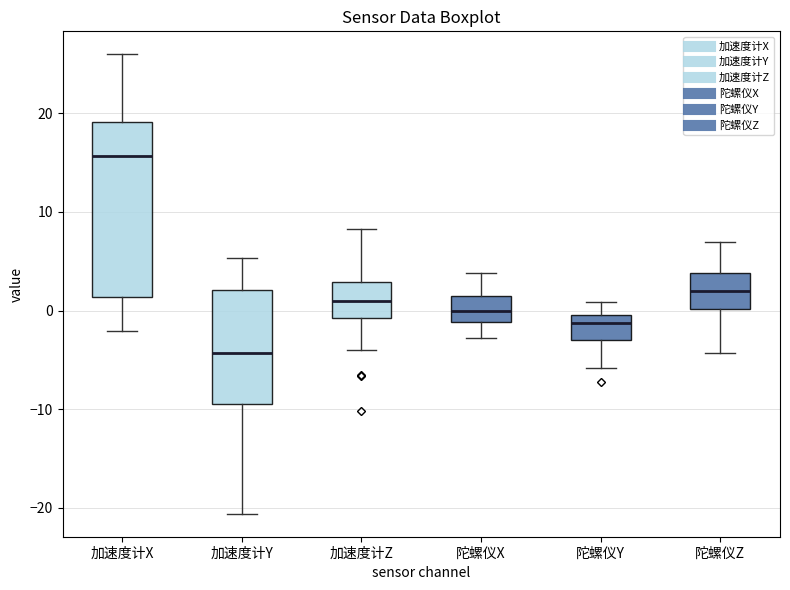

Reading left to right, transcribe this box plot: for each box, give where its median line is, the range the box spans, and where its two whiskers end, as read against the y-axis. The values are not printed on the chart, so give them approximately, as read against the axis.

加速度计X: median 16, box 1 to 19, whiskers -2 to 26
加速度计Y: median -4, box -9 to 2, whiskers -21 to 5
加速度计Z: median 1, box -1 to 3, whiskers -4 to 8
陀螺仪X: median 0, box -1 to 1, whiskers -3 to 4
陀螺仪Y: median -1, box -3 to 0, whiskers -6 to 1
陀螺仪Z: median 2, box 0 to 4, whiskers -4 to 7